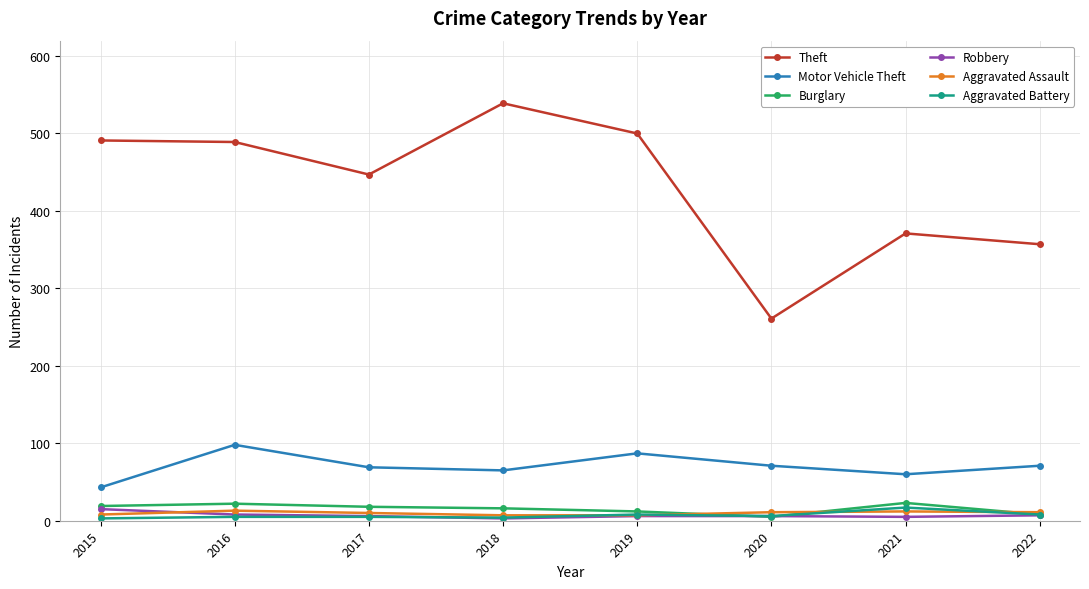

At which label is Theft closest to 400?

2021